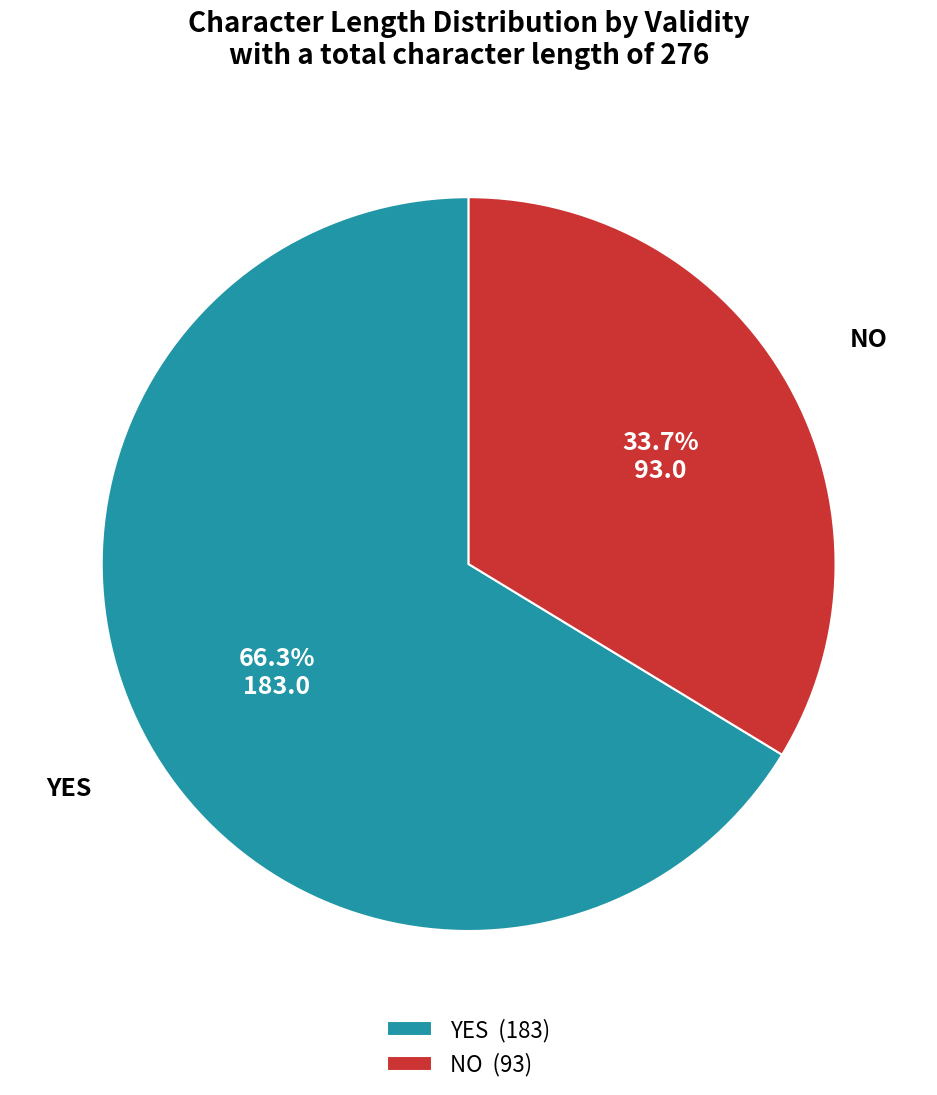

Is there a majority slice in this chart?

Yes